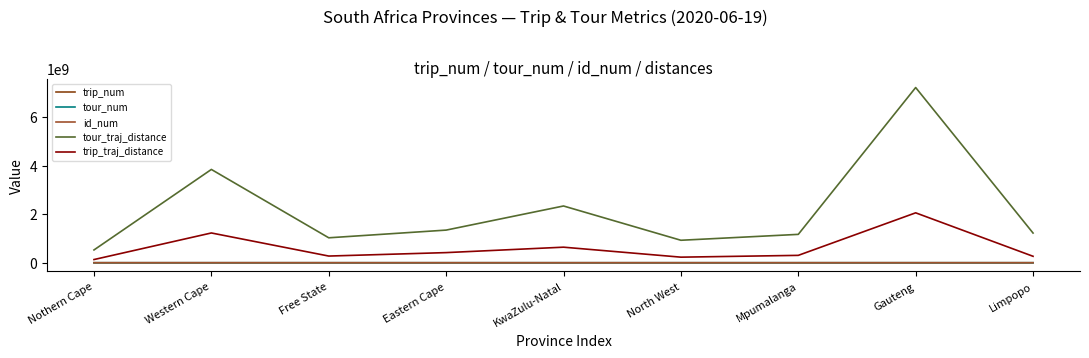

What is the value of the trip_num point at the 4th from the left?

20407.0